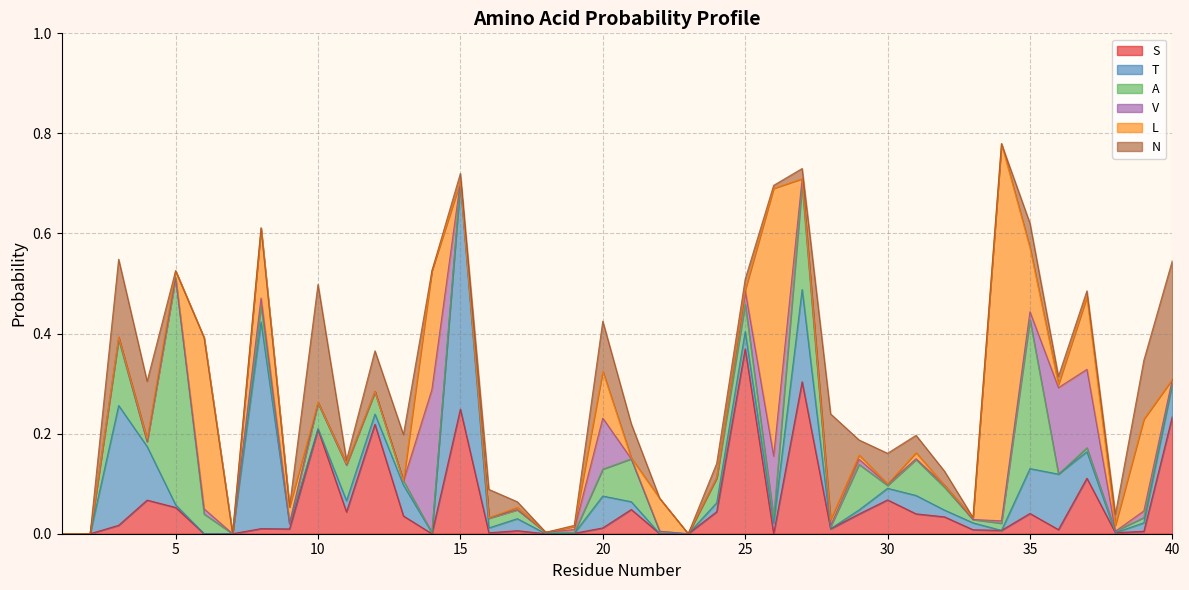

What is the difference between the highest and lowest values at 3?

0.2